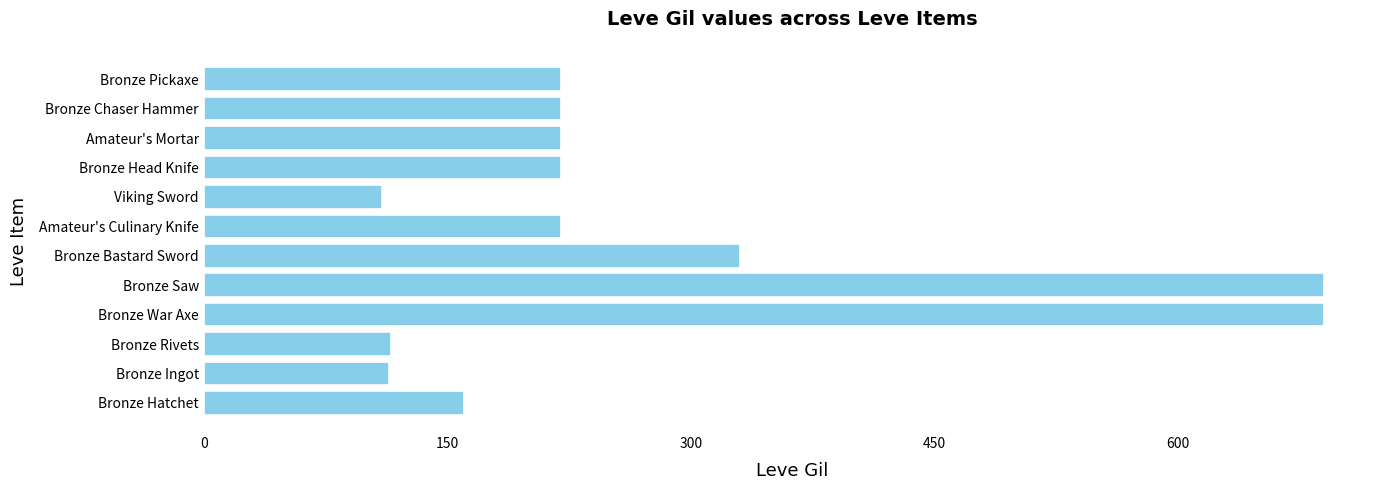

How many bars are there in total?

12